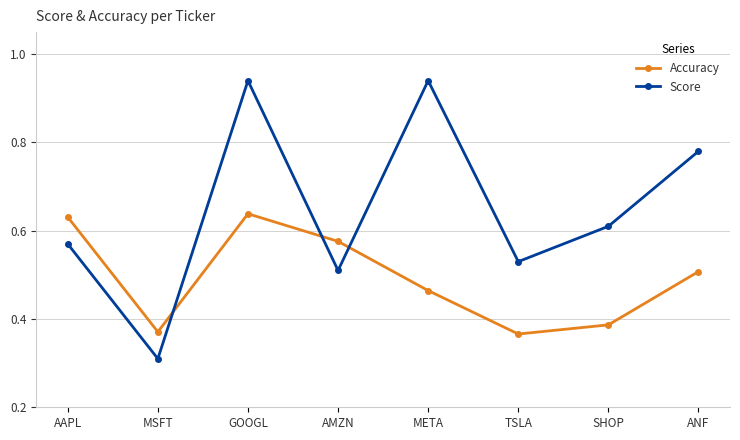

What is the label of the 6th point from the left?

TSLA